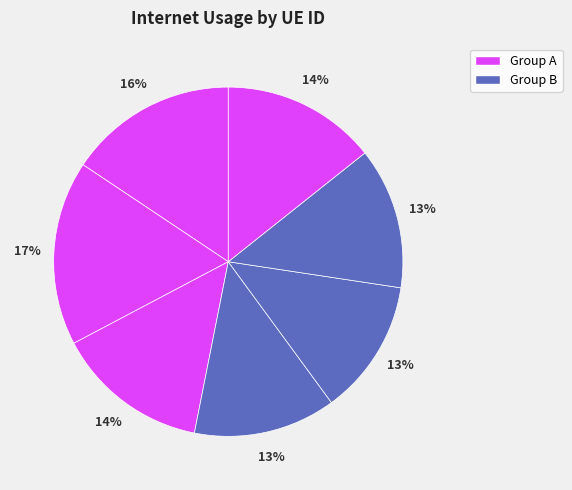

How many slices are in this pie chart?

7